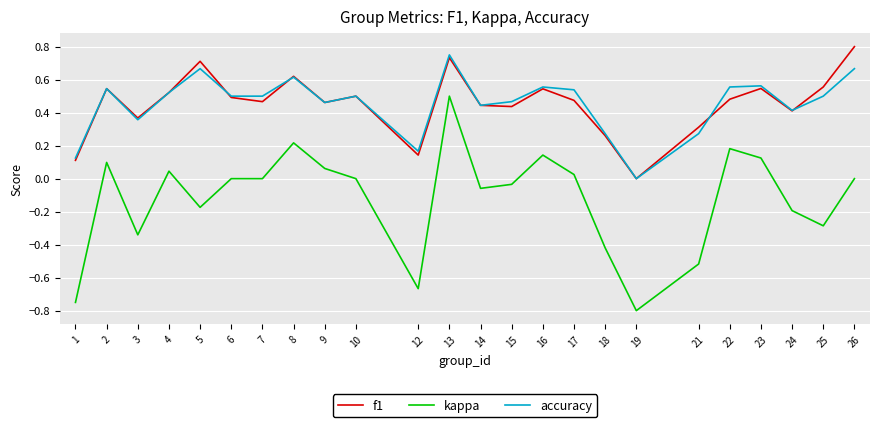

True or false: kappa and accuracy cross at least once.

False